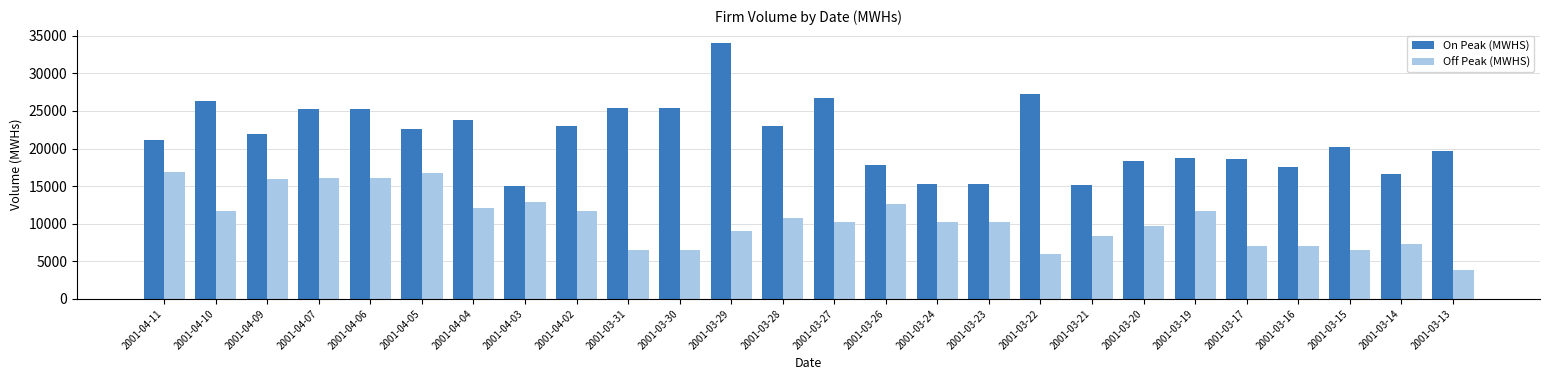

Rank the series by their maximum value, from lowest to highest.

Off Peak (MWHS), On Peak (MWHS)